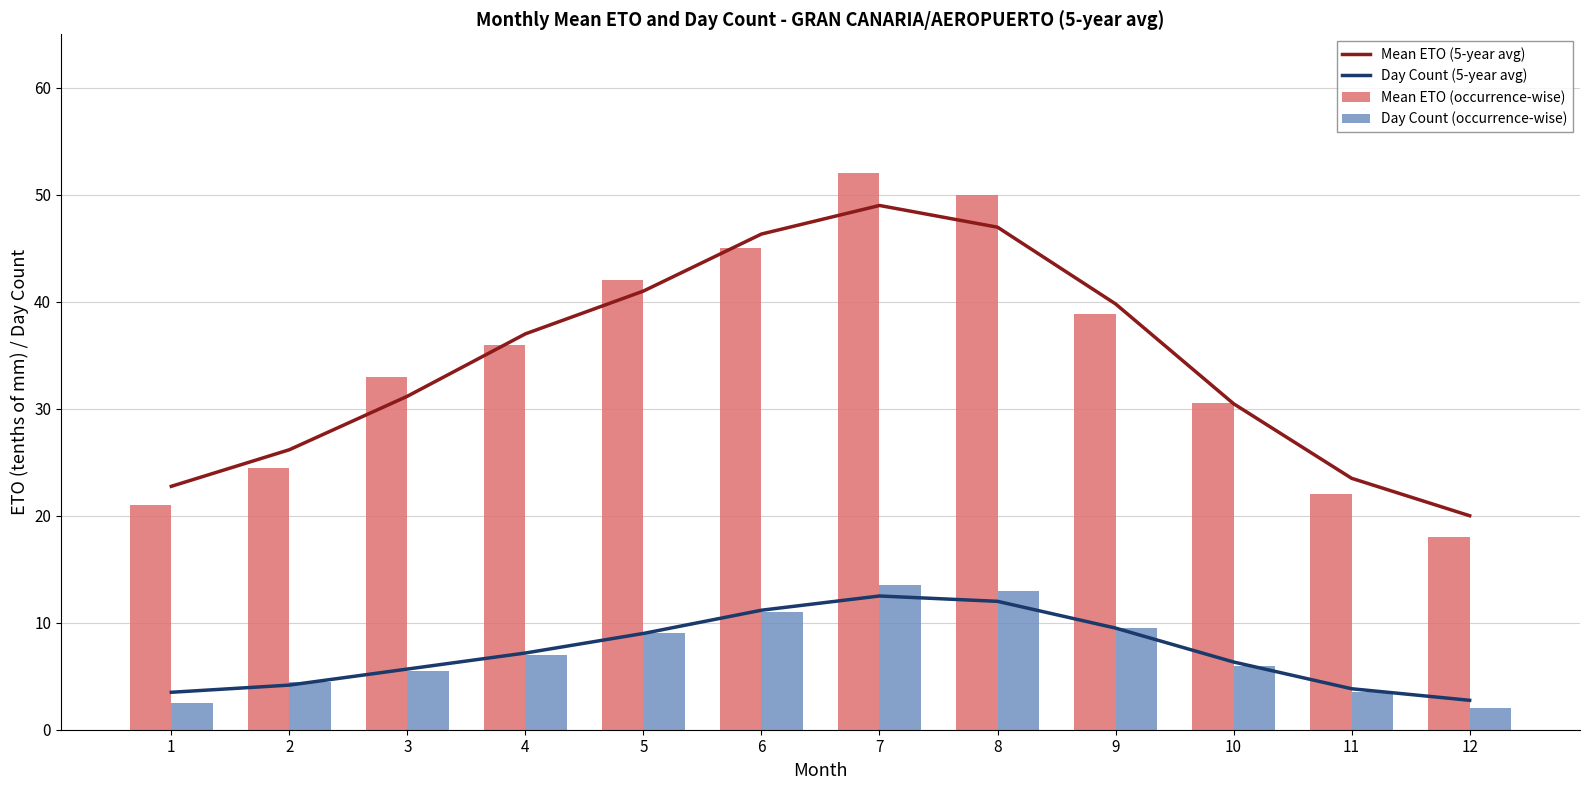

What is the spread (max minus min) of values at 7?

39.5